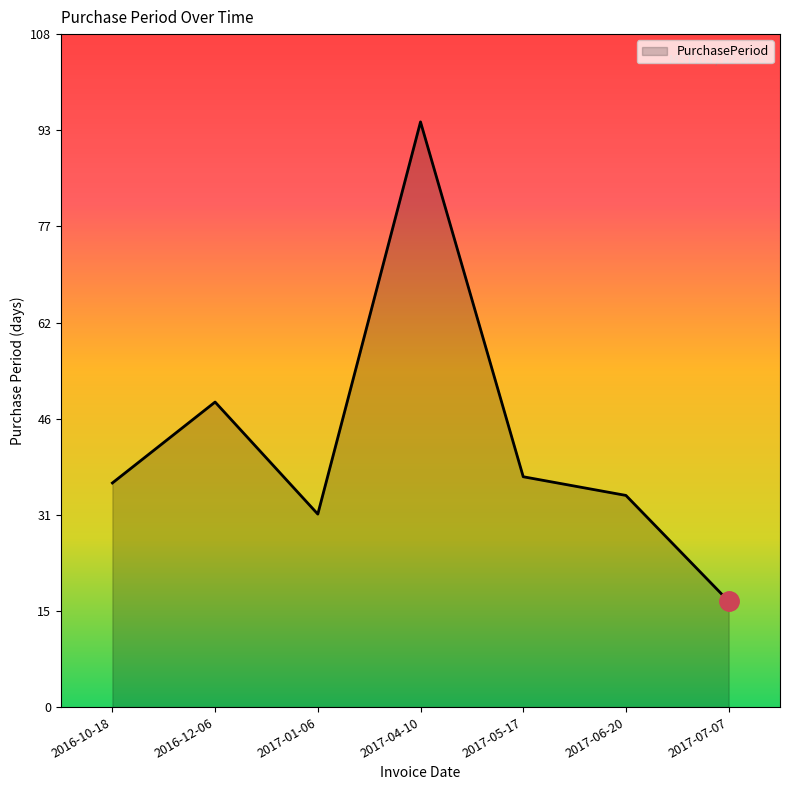

Reading left to right, what are all the values shown in this chart?

36	49	31	94	37	34	17